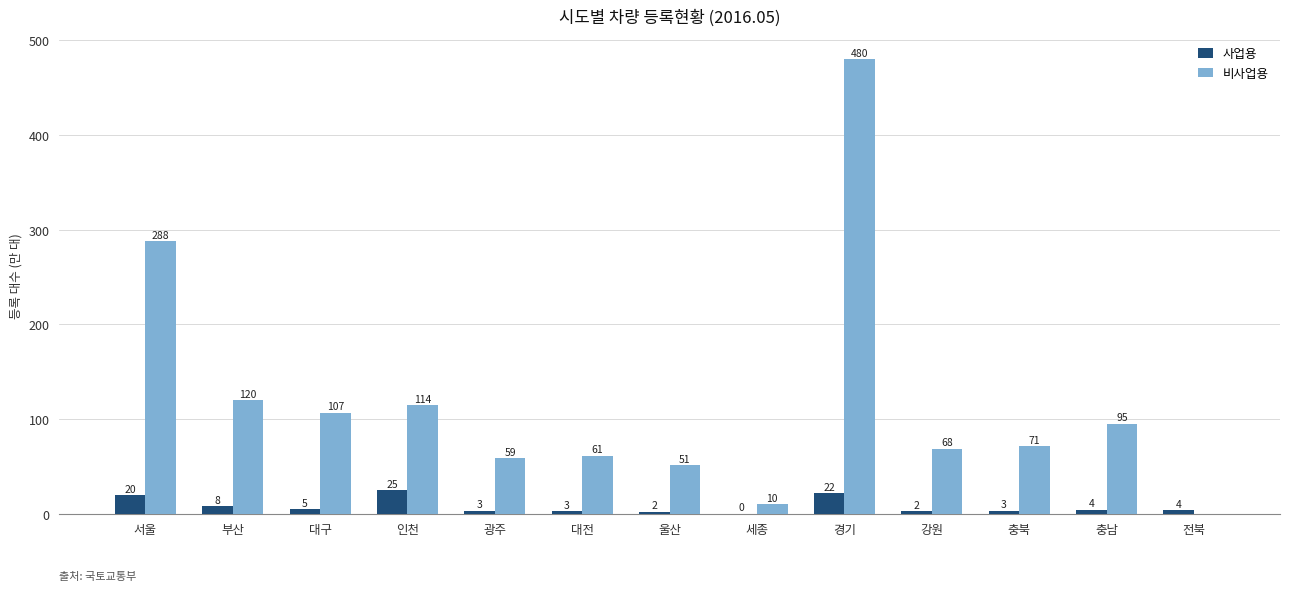

The value of 비사업용 at 부산 is 119.6. True or false?

True